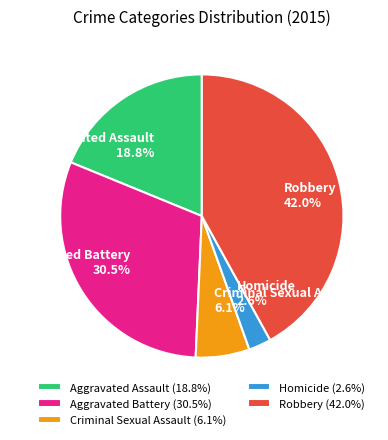

To the nearest percent, what percentage of the pie is Aggravated Assault?

19%